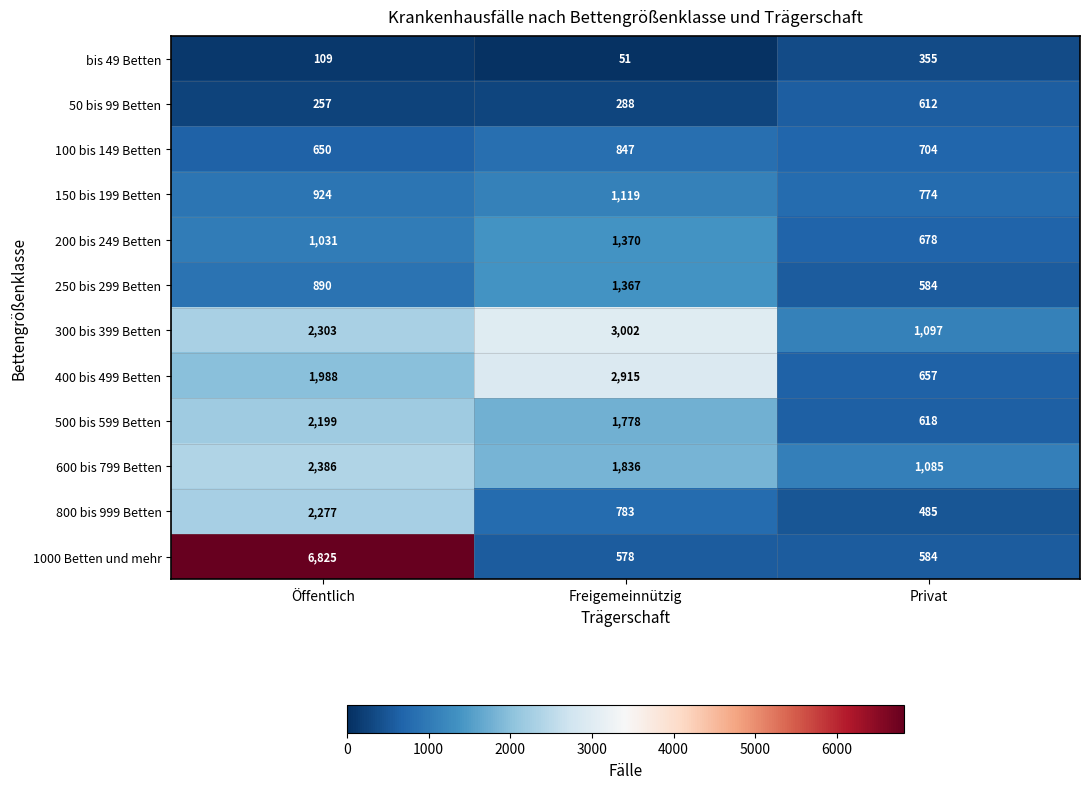

At which category is the sum across all series the highest?

Öffentlich